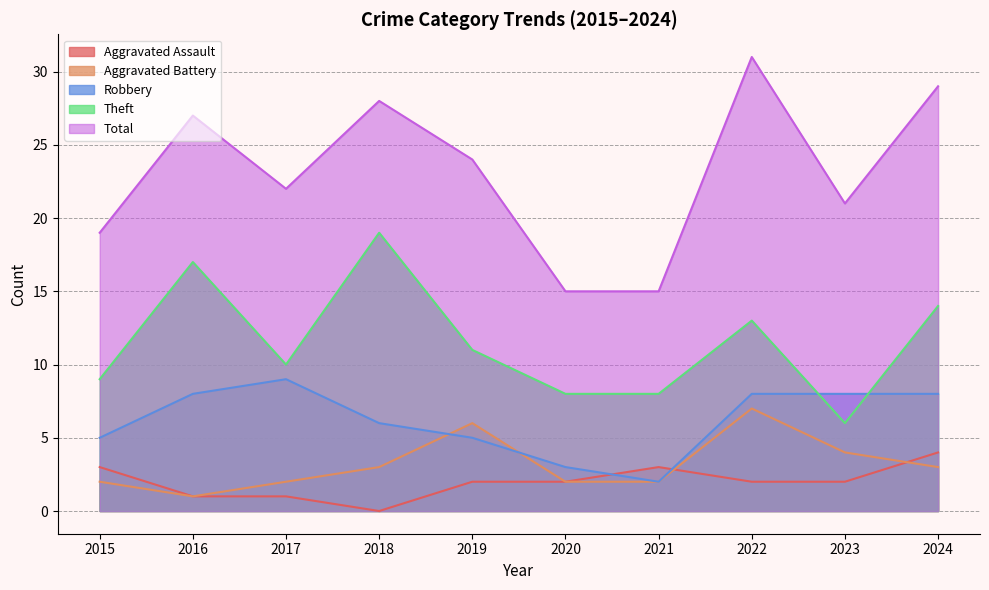

Reading left to right, list all the values displayed in this chart.

Aggravated Assault: 2015=3	2016=1	2017=1	2018=0	2019=2	2020=2	2021=3	2022=2	2023=2	2024=4
Aggravated Battery: 2015=2	2016=1	2017=2	2018=3	2019=6	2020=2	2021=2	2022=7	2023=4	2024=3
Robbery: 2015=5	2016=8	2017=9	2018=6	2019=5	2020=3	2021=2	2022=8	2023=8	2024=8
Theft: 2015=9	2016=17	2017=10	2018=19	2019=11	2020=8	2021=8	2022=13	2023=6	2024=14
Total: 2015=19	2016=27	2017=22	2018=28	2019=24	2020=15	2021=15	2022=31	2023=21	2024=29